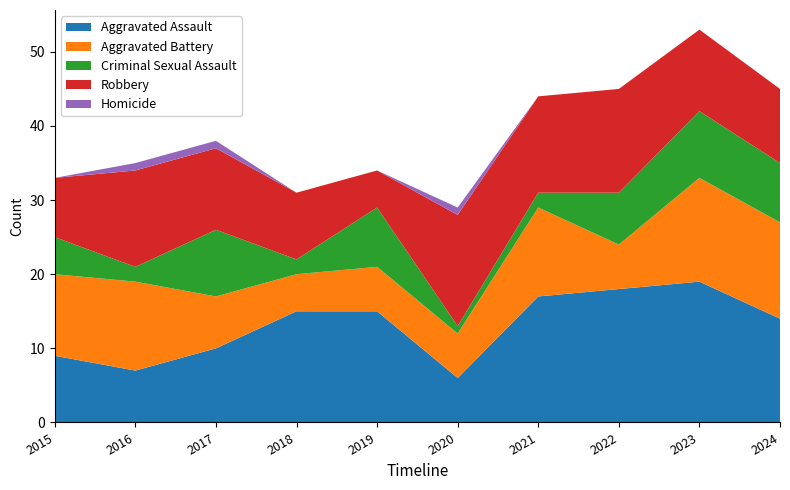

Reading left to right, list all the values displayed in this chart.

Aggravated Assault: 2015=9	2016=7	2017=10	2018=15	2019=15	2020=6	2021=17	2022=18	2023=19	2024=14
Aggravated Battery: 2015=11	2016=12	2017=7	2018=5	2019=6	2020=6	2021=12	2022=6	2023=14	2024=13
Criminal Sexual Assault: 2015=5	2016=2	2017=9	2018=2	2019=8	2020=1	2021=2	2022=7	2023=9	2024=8
Robbery: 2015=8	2016=13	2017=11	2018=9	2019=5	2020=15	2021=13	2022=14	2023=11	2024=10
Homicide: 2015=0	2016=1	2017=1	2018=0	2019=0	2020=1	2021=0	2022=0	2023=0	2024=0